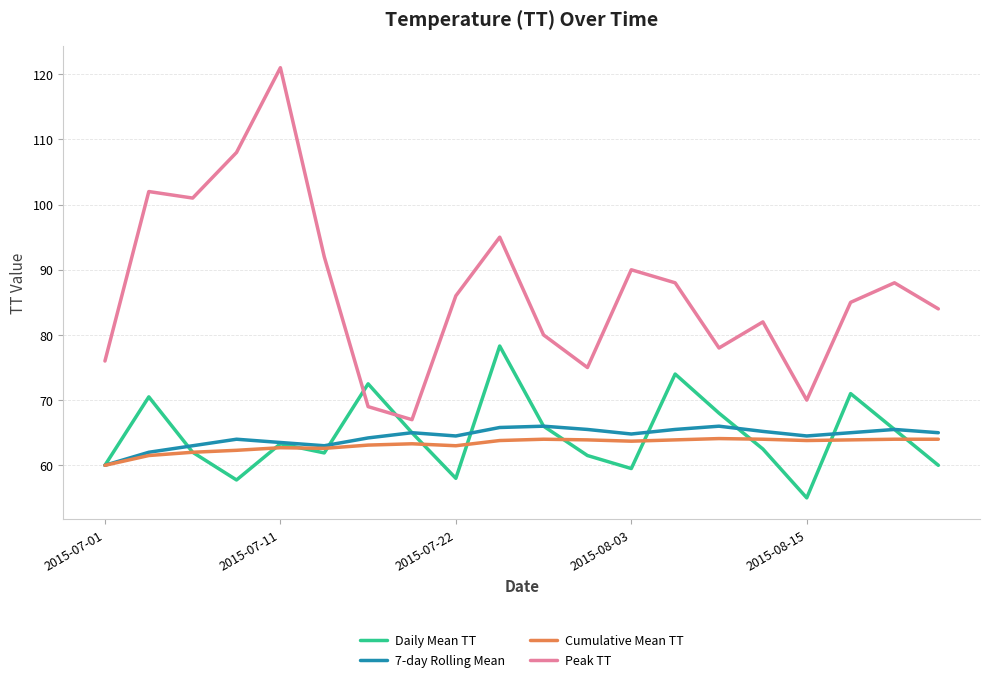

What is the greatest value displayed?

121.0